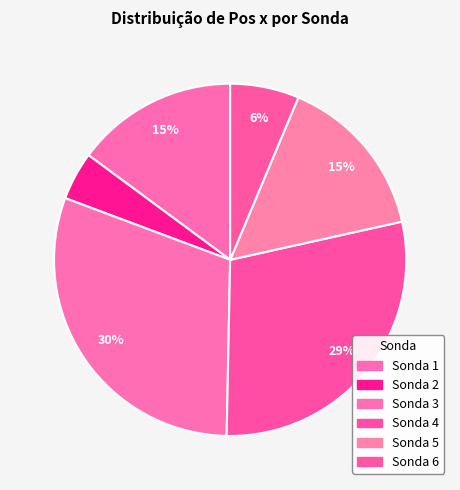

Count the number of slices in the pie.

6